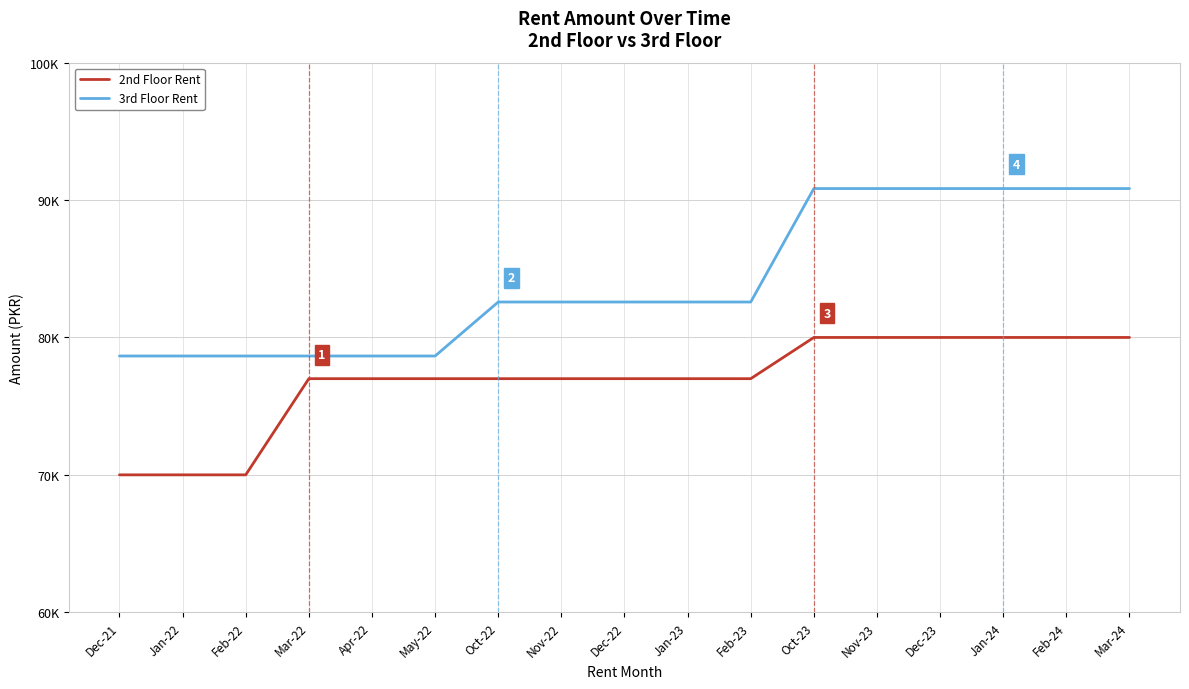

What is the difference between the highest and lowest values at Nov-22?

5580